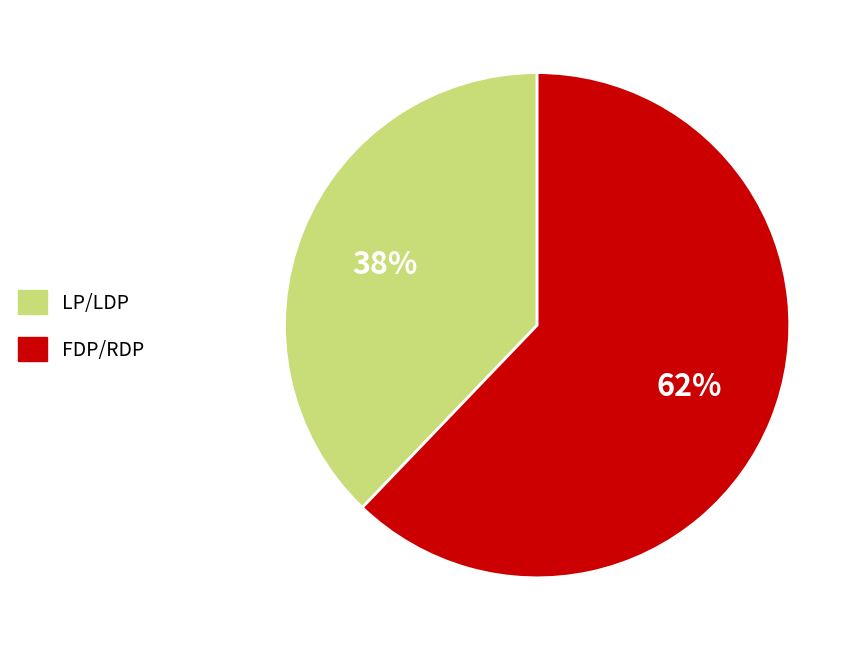

Count the number of slices in the pie.

2